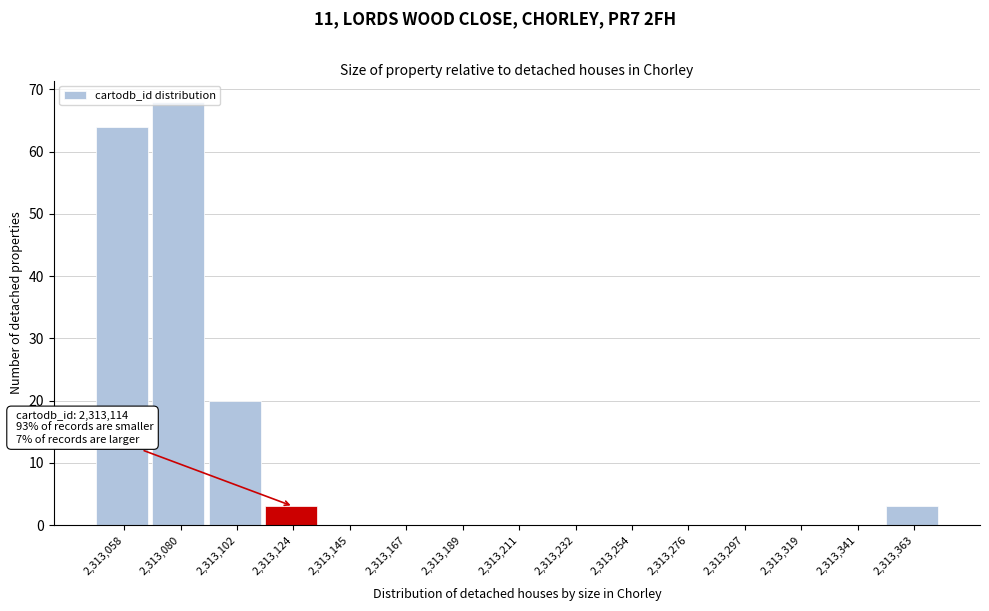

Over which range of the x-axis is the bar tallest?

2313070 to 2313090